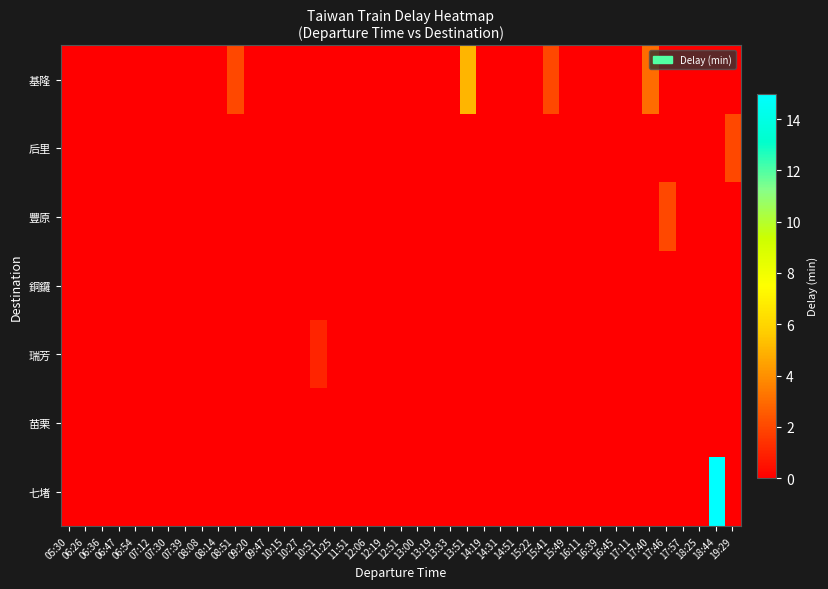

What is the difference between the highest and lowest values at 08:51?

2